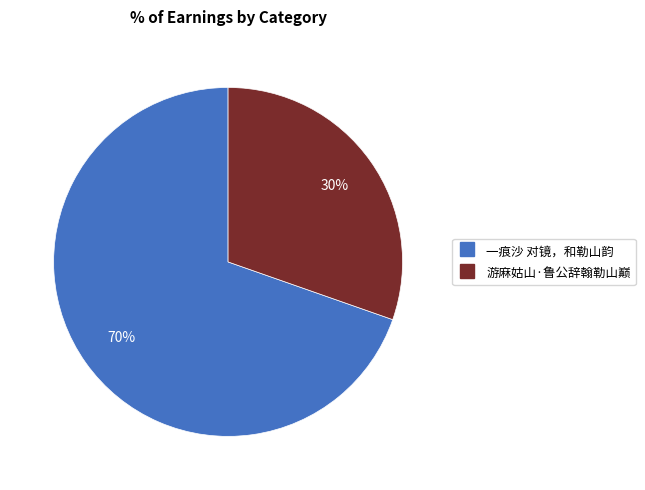

To the nearest percent, what portion does 一痕沙 对镜，和勒山韵 represent?

70%